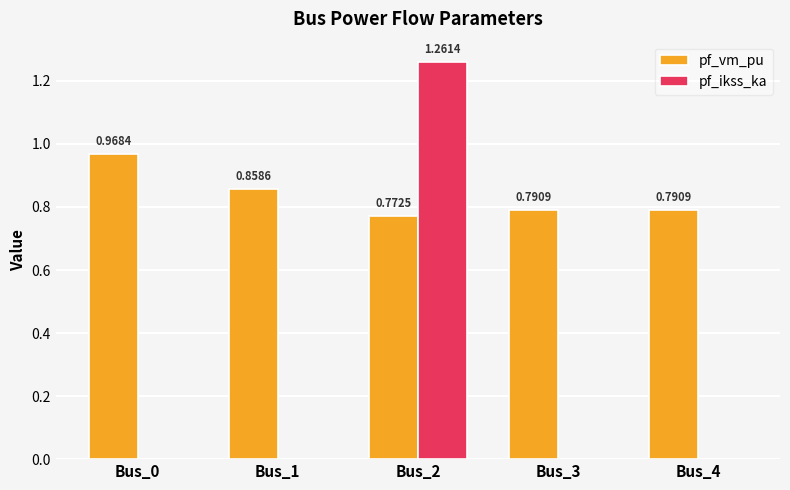

Which series changed the most between Bus_0 and Bus_3?

pf_vm_pu